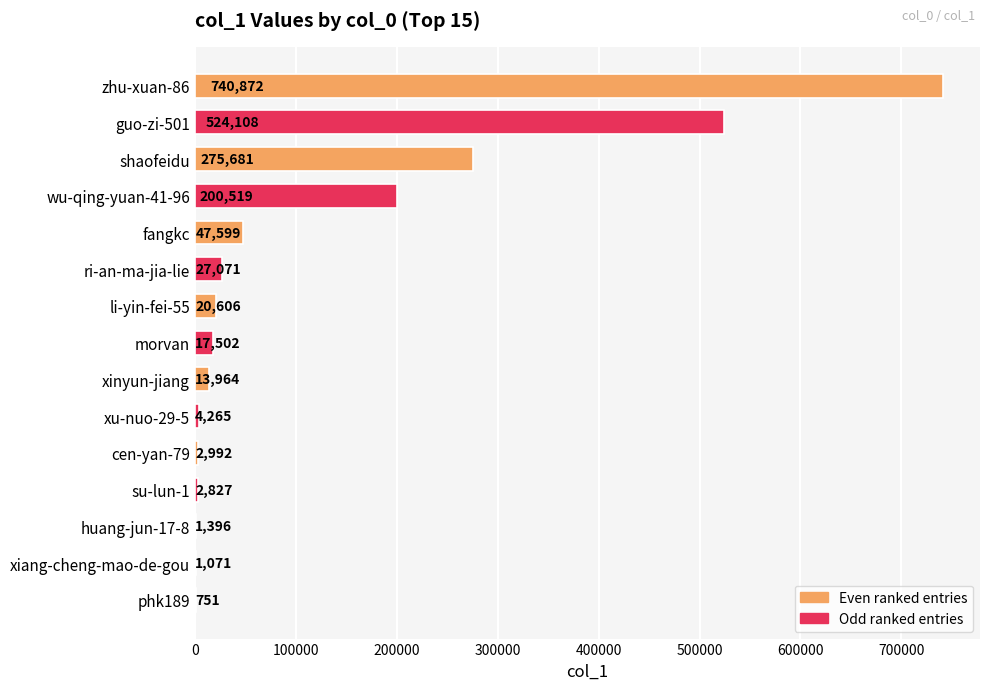

What is the sum of all values?

1881224